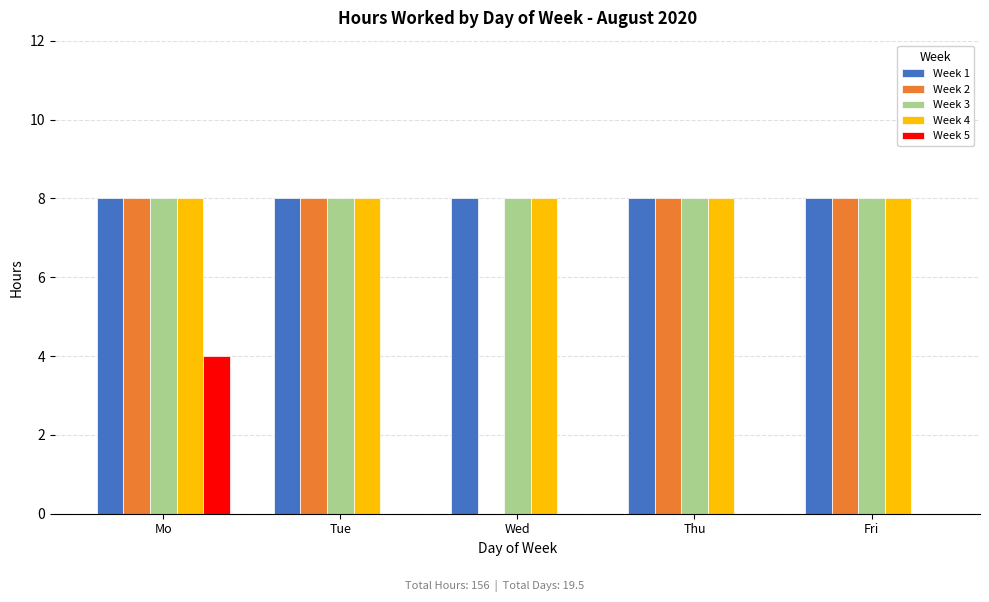

What is the sum of the Week 2 values at Mo and Wed?

8